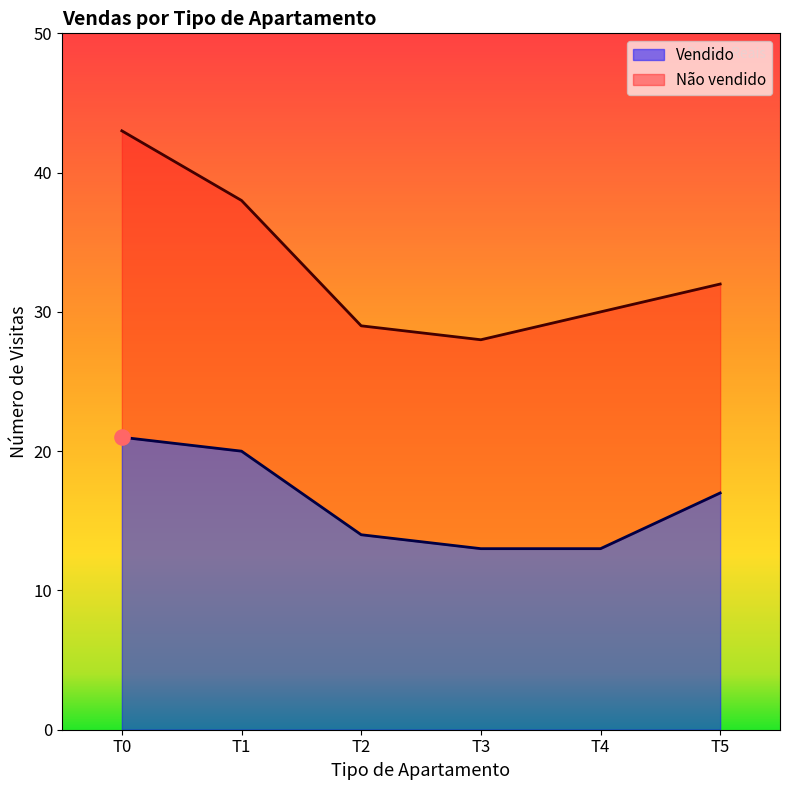

What is the change in value from T0 to T2?

-7